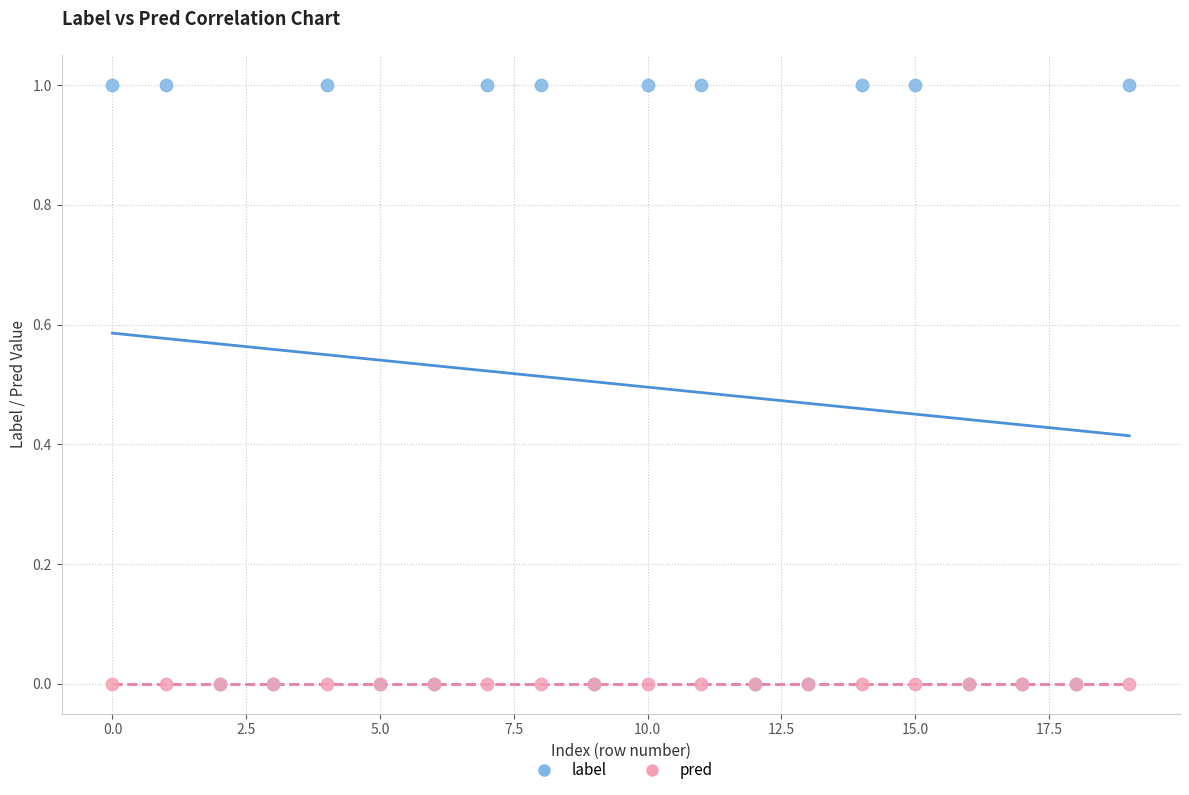

Which series reaches the maximum Y coordinate?

label